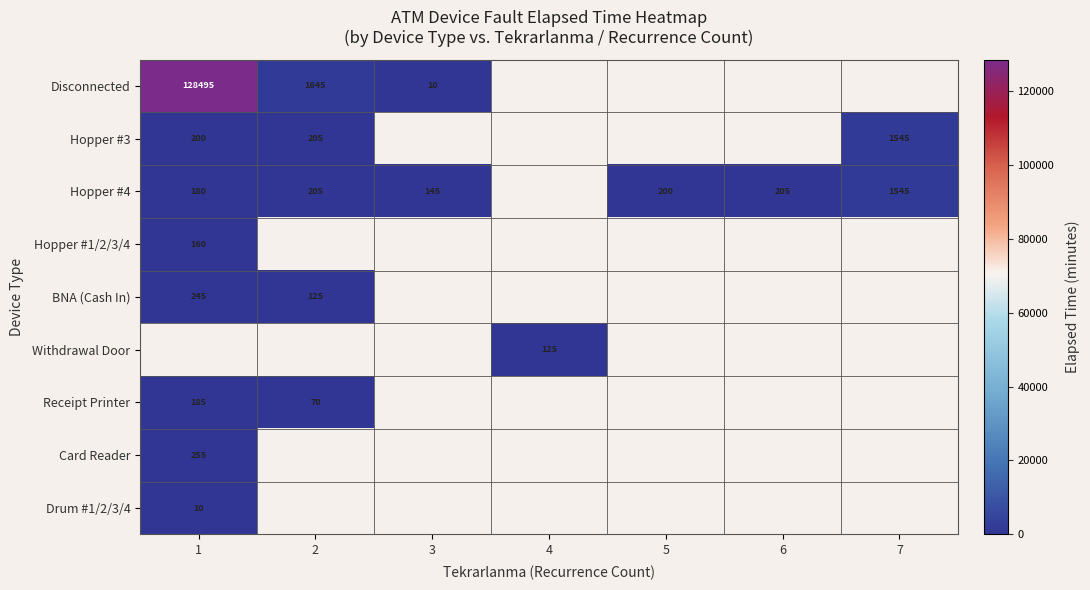

The Hopper #4 series shows 74 at 3. True or false?

False